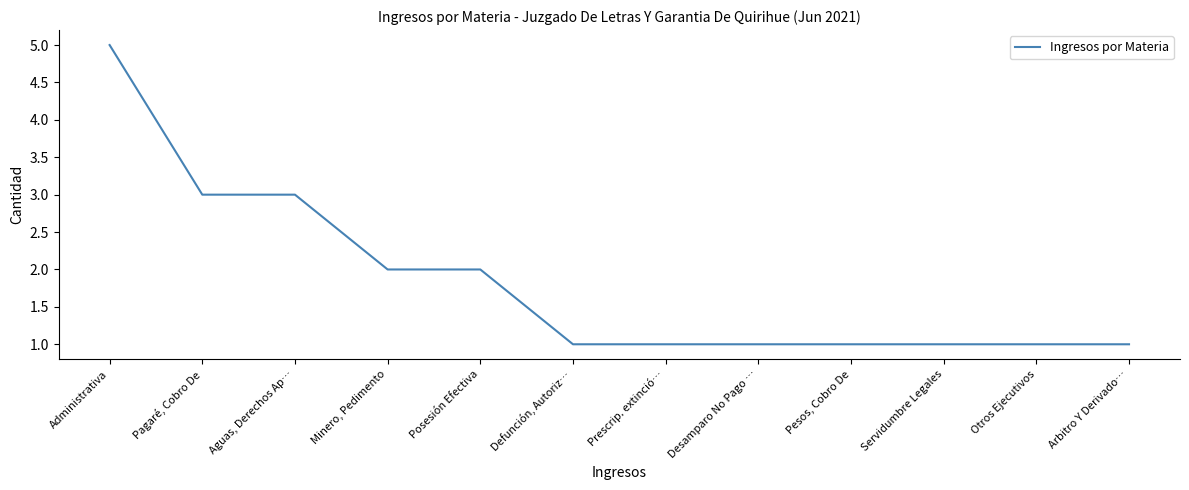

Reading left to right, extract all data points from this chart.

Administrativa=5	Pagaré, Cobro De=3	Aguas, Derechos Ap…=3	Minero, Pedimento=2	Posesión Efectiva=2	Defunción, Autoriz…=1	Prescrip. extinció…=1	Desamparo No Pago …=1	Pesos, Cobro De=1	Servidumbre Legales=1	Otros Ejecutivos=1	Arbitro Y Derivado…=1